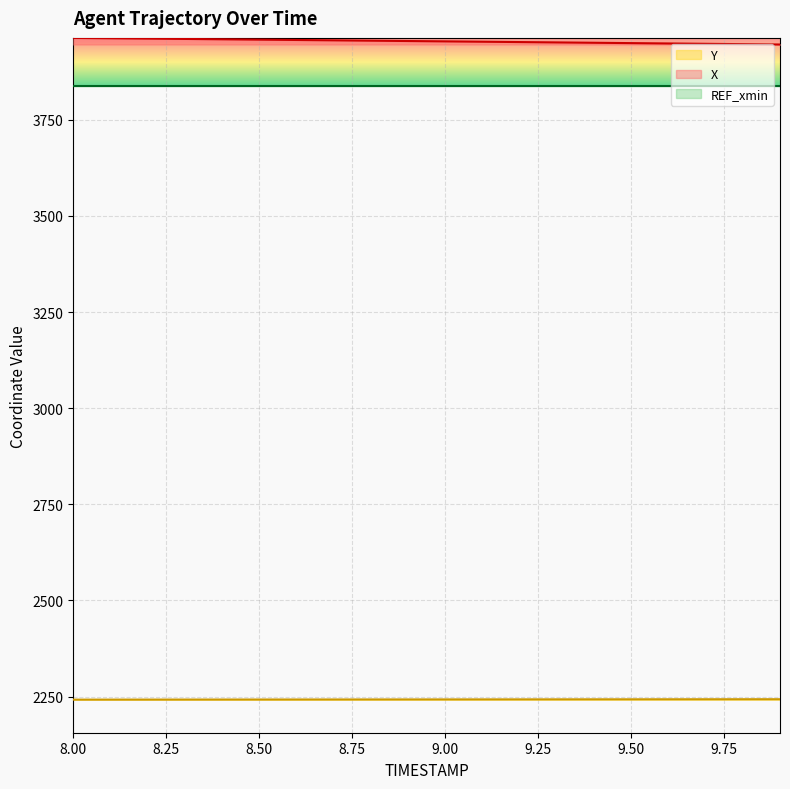

How many values in the X series exceed 3954?

10